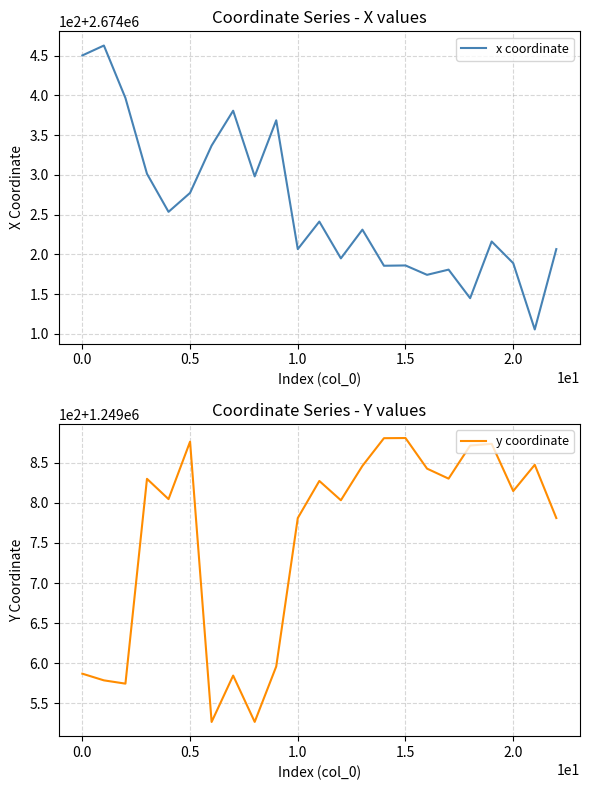

At 12, list the series in order from smallest to largest.

y coordinate, x coordinate